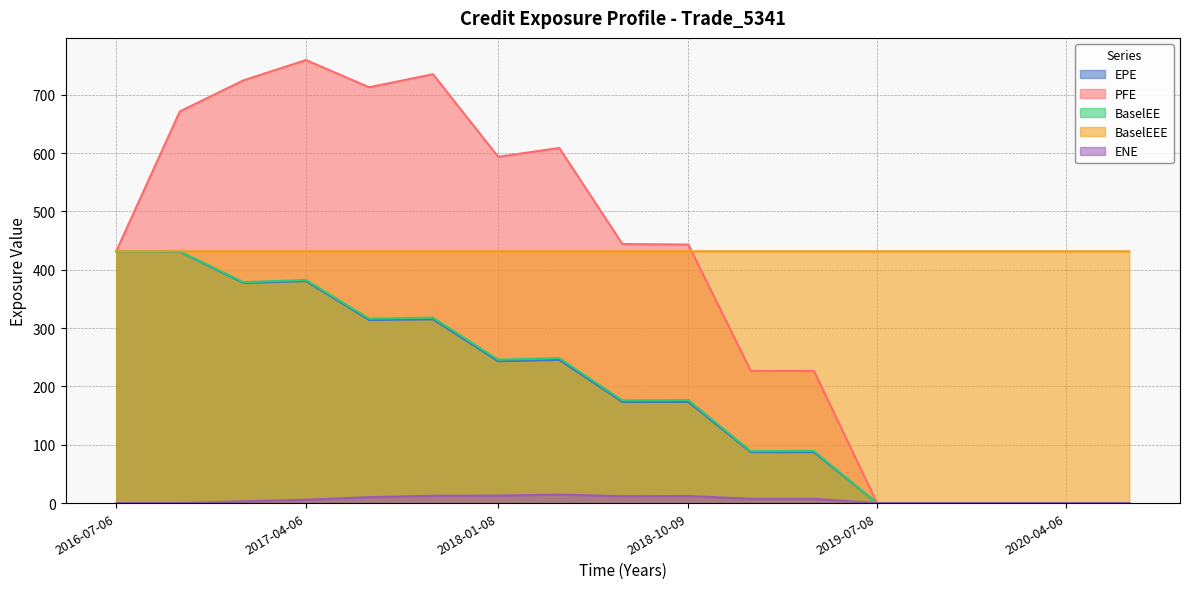

What are all the series names shown in the legend?

EPE, PFE, BaselEE, BaselEEE, ENE